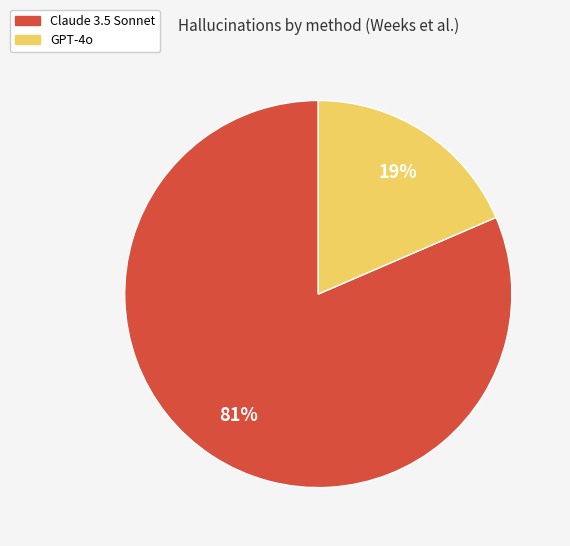

To the nearest percent, what portion does Claude 3.5 Sonnet represent?

81%